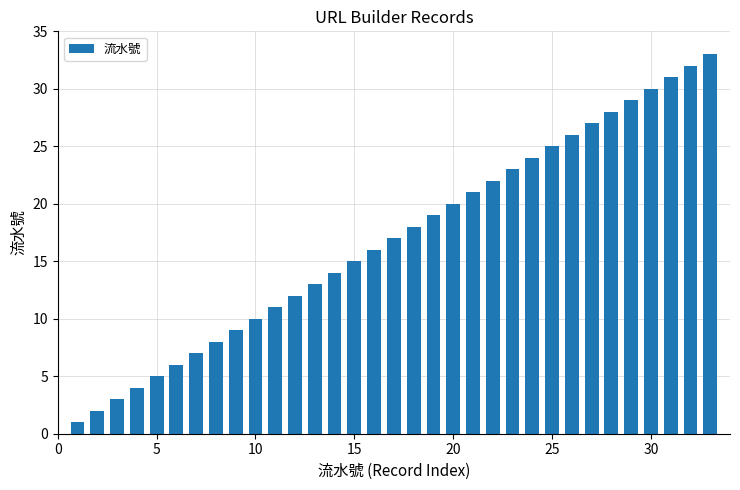

How many series are shown in this chart?

1